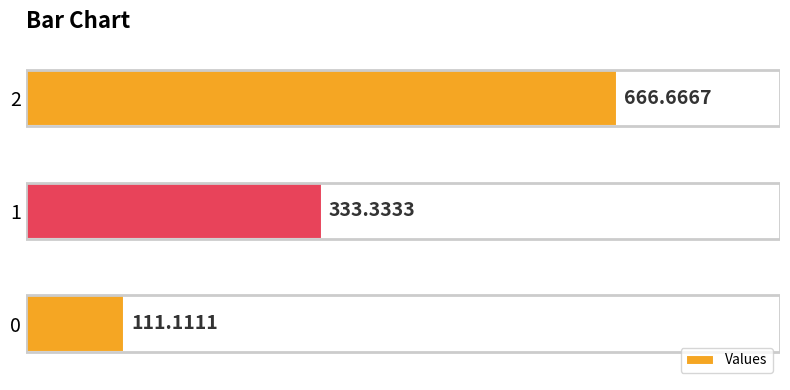

What is the average value?

370.4